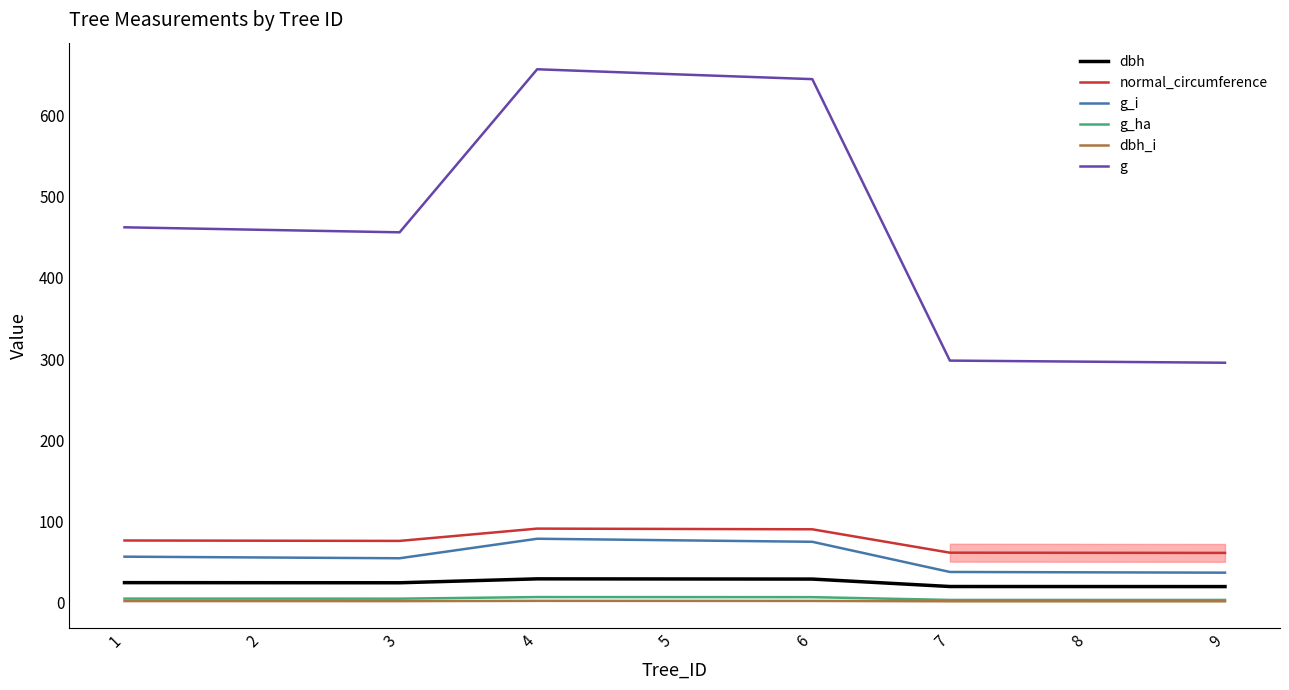

Does the chart display data point markers on the line(s)?

No